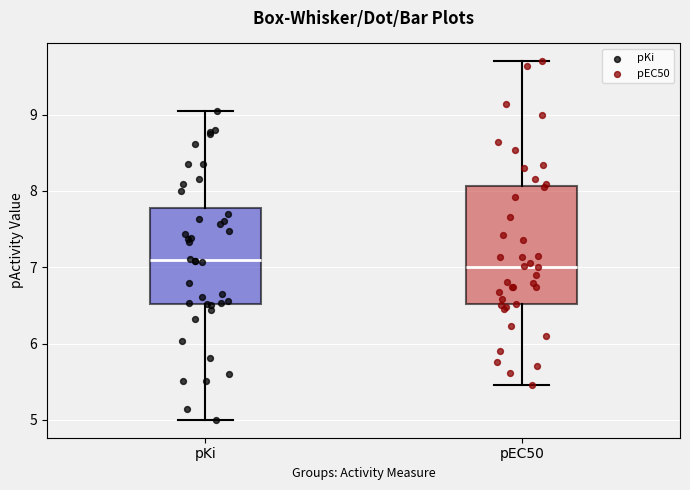

Reading left to right, read every box against the y-axis: the position of its median line, the range the box covers, and the ends of its whiskers. The values are not printed on the chart, so give them approximately, as read against the axis.

pKi: median 7.1, box 6.5 to 7.8, whiskers 5.0 to 9.0
pEC50: median 7.0, box 6.5 to 8.1, whiskers 5.5 to 9.7